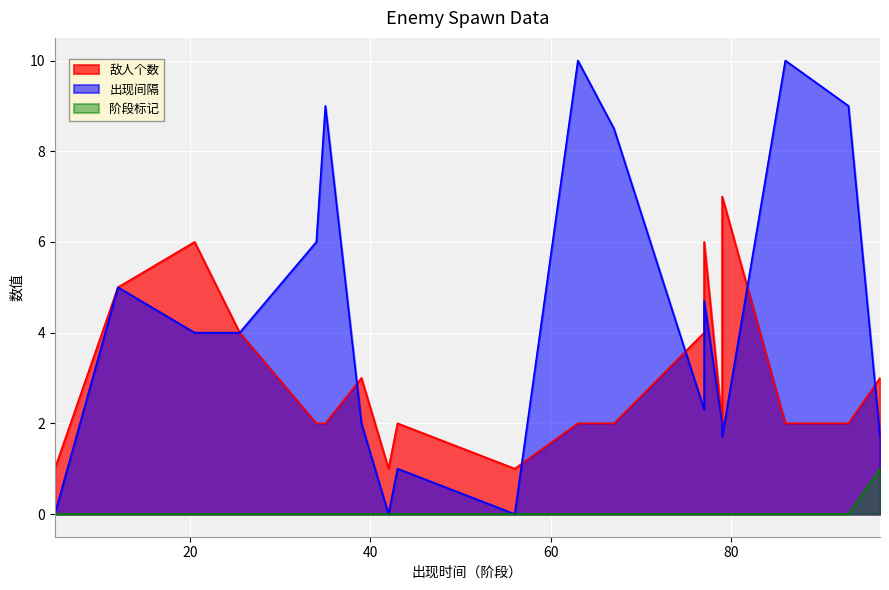

Read the 敌人个数 value at 79.

7.0